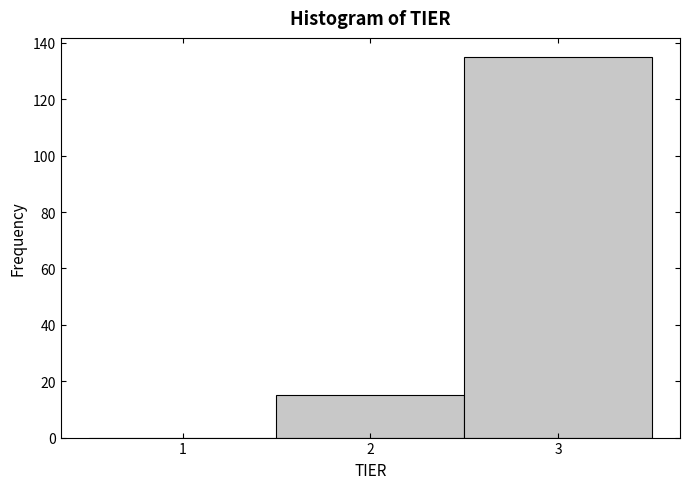

What is the height of the bar covering 1.5 to 2.5 on the x-axis? The values are not printed on the chart, so give them approximately, as read against the axis.

16